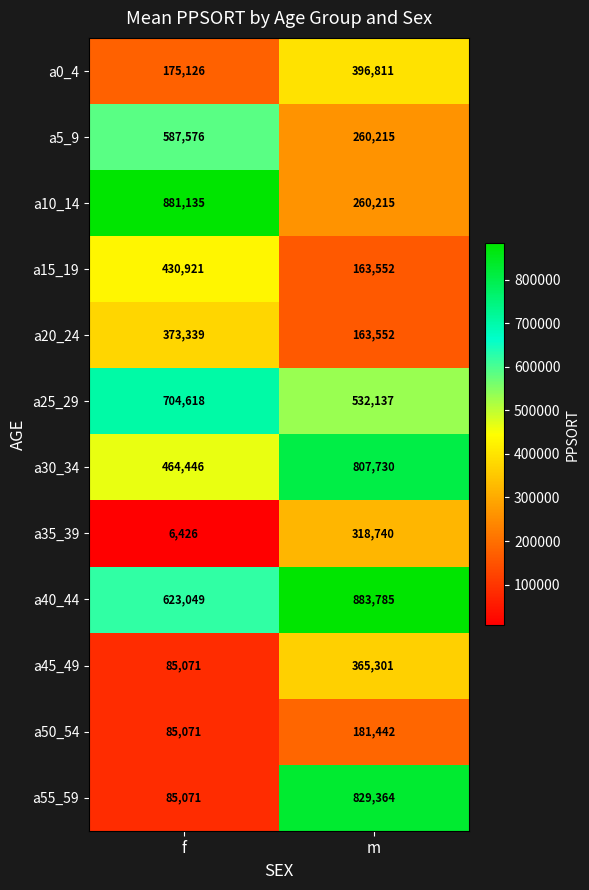

Rank the series by their maximum value, from lowest to highest.

a50_54, a35_39, a45_49, a20_24, a0_4, a15_19, a5_9, a25_29, a30_34, a55_59, a10_14, a40_44